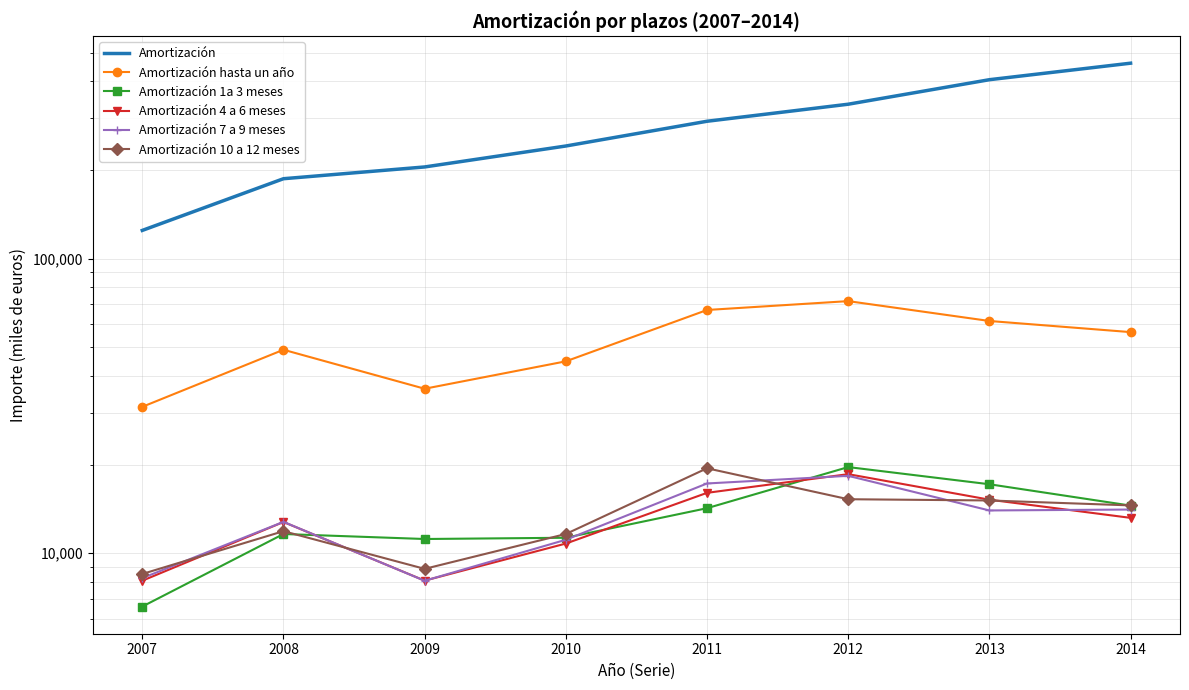

What is the difference between the second highest and minimum values in the Amortización 4 a 6 meses series?

7968